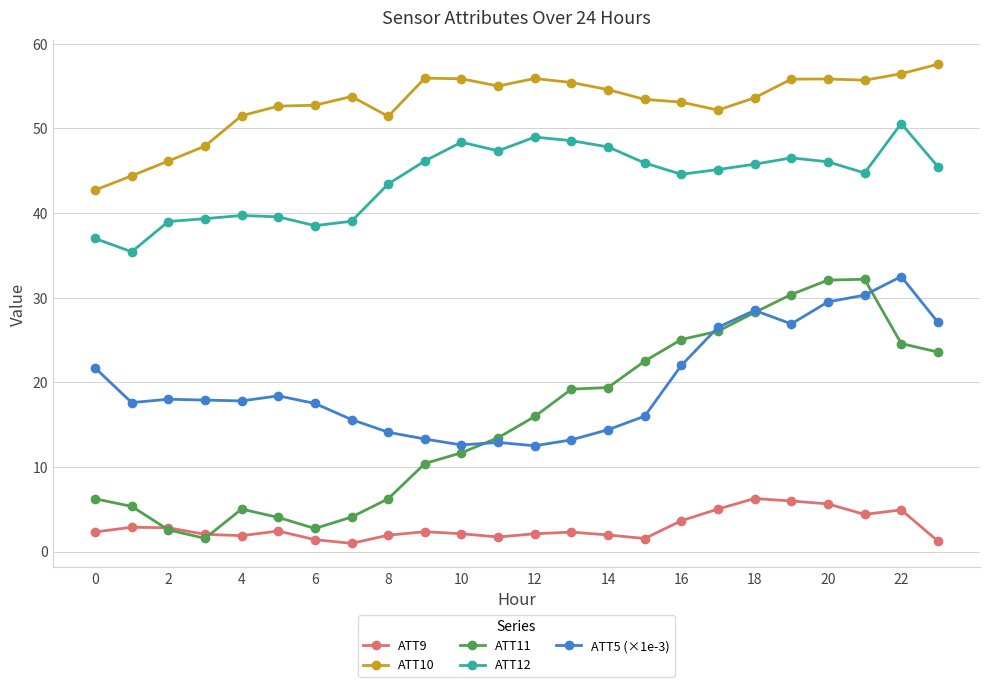

Count the number of data series in this chart.

5